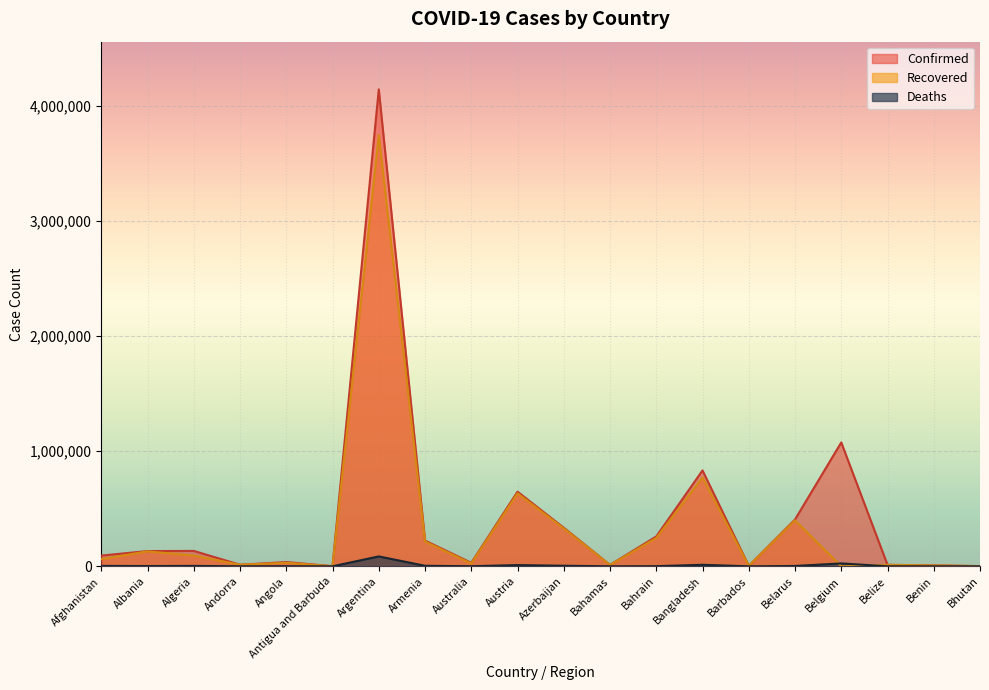

How many times do Deaths and Recovered cross each other?

2